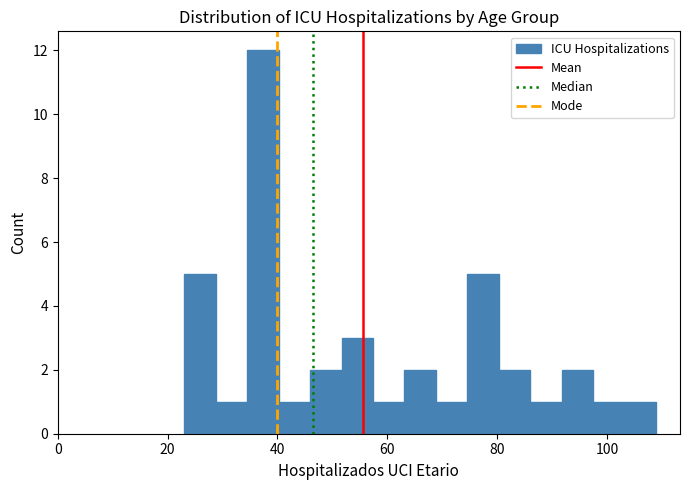

Read against the x-axis, roughly where is the centre of the tallest bar?

38